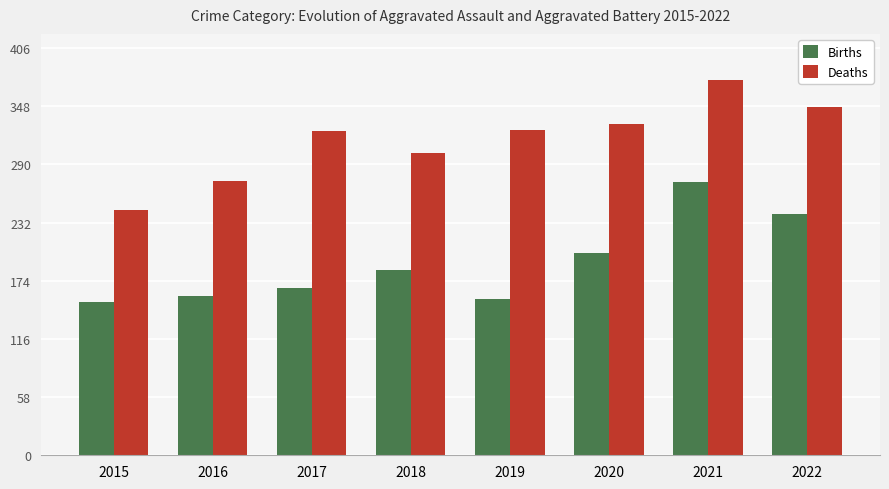

What is the sum of the Deaths values at 2018 and 2021?

675